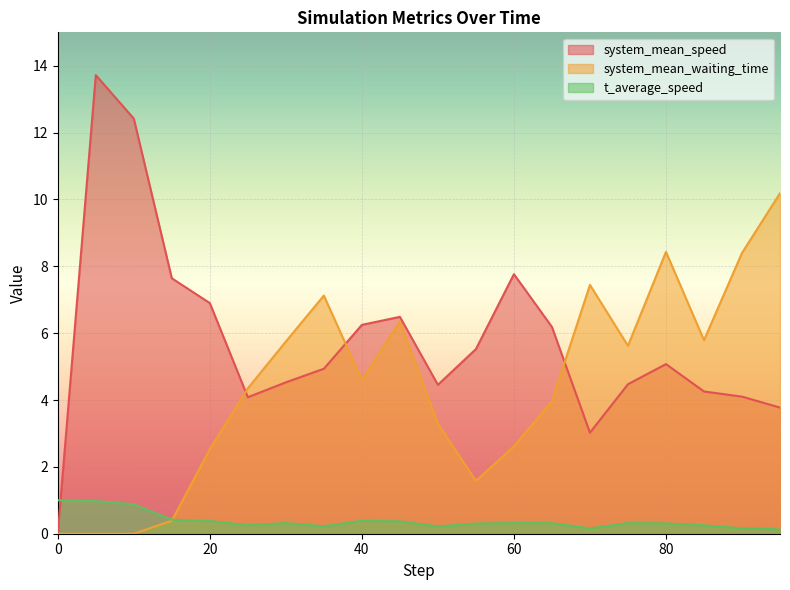

At which category is the sum across all series the highest?

5